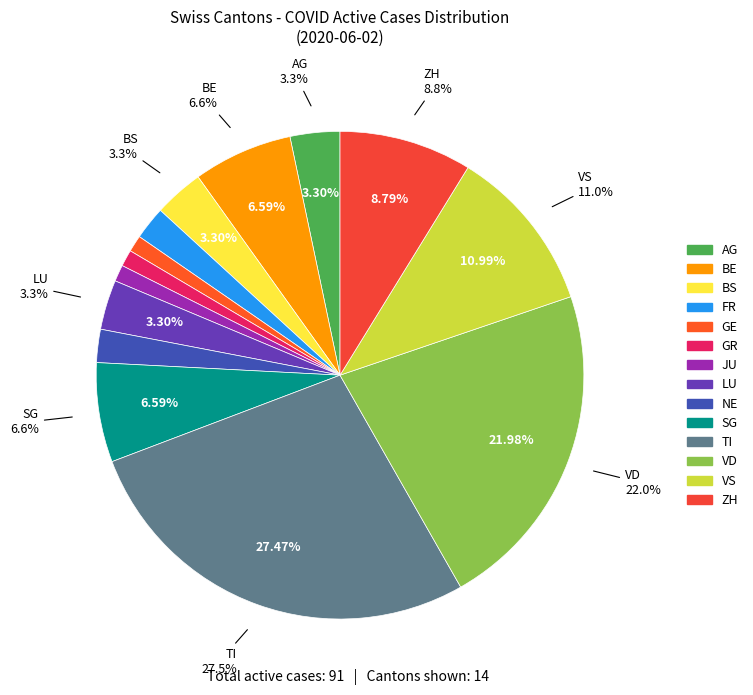

Is it true that GR is 1% of the pie?

True